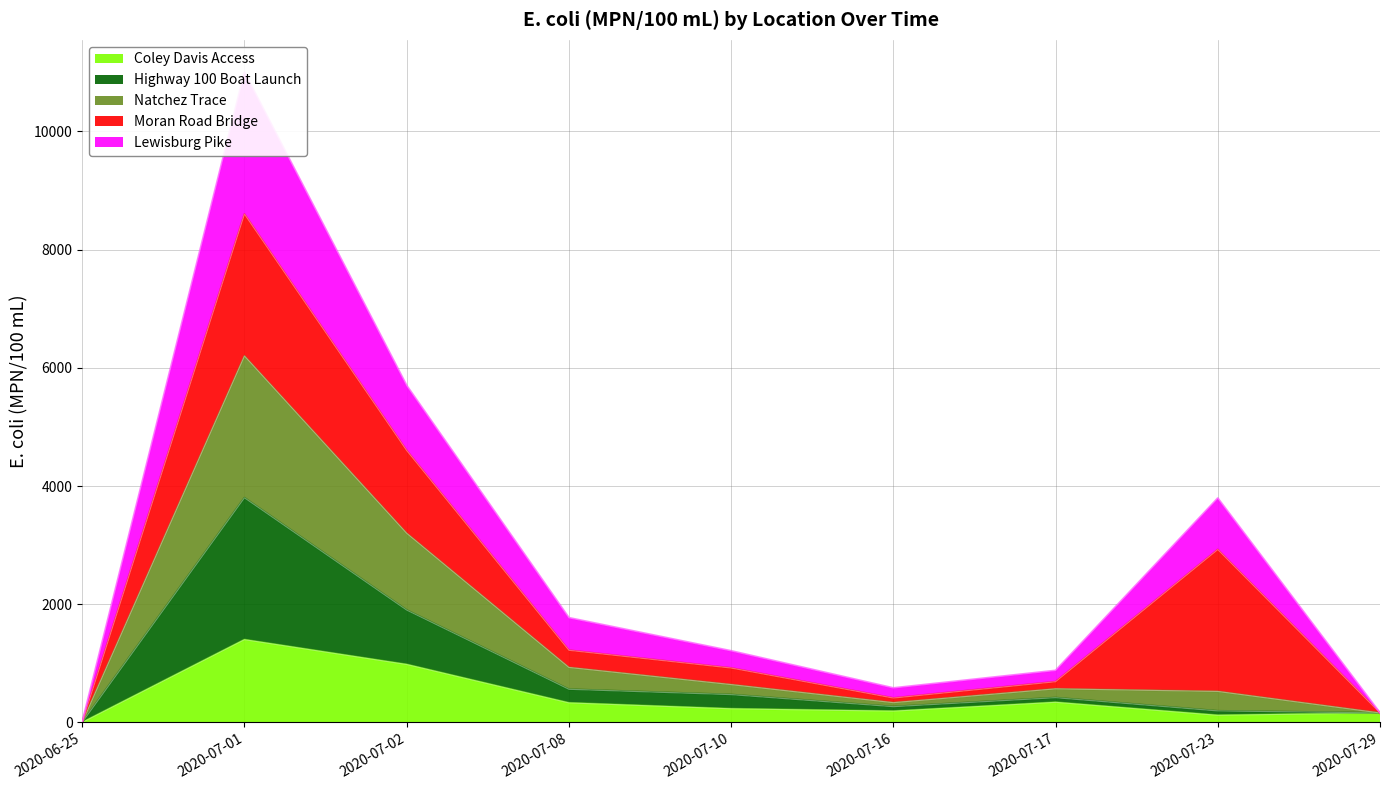

What is the highest value of the Coley Davis Access series?

1400